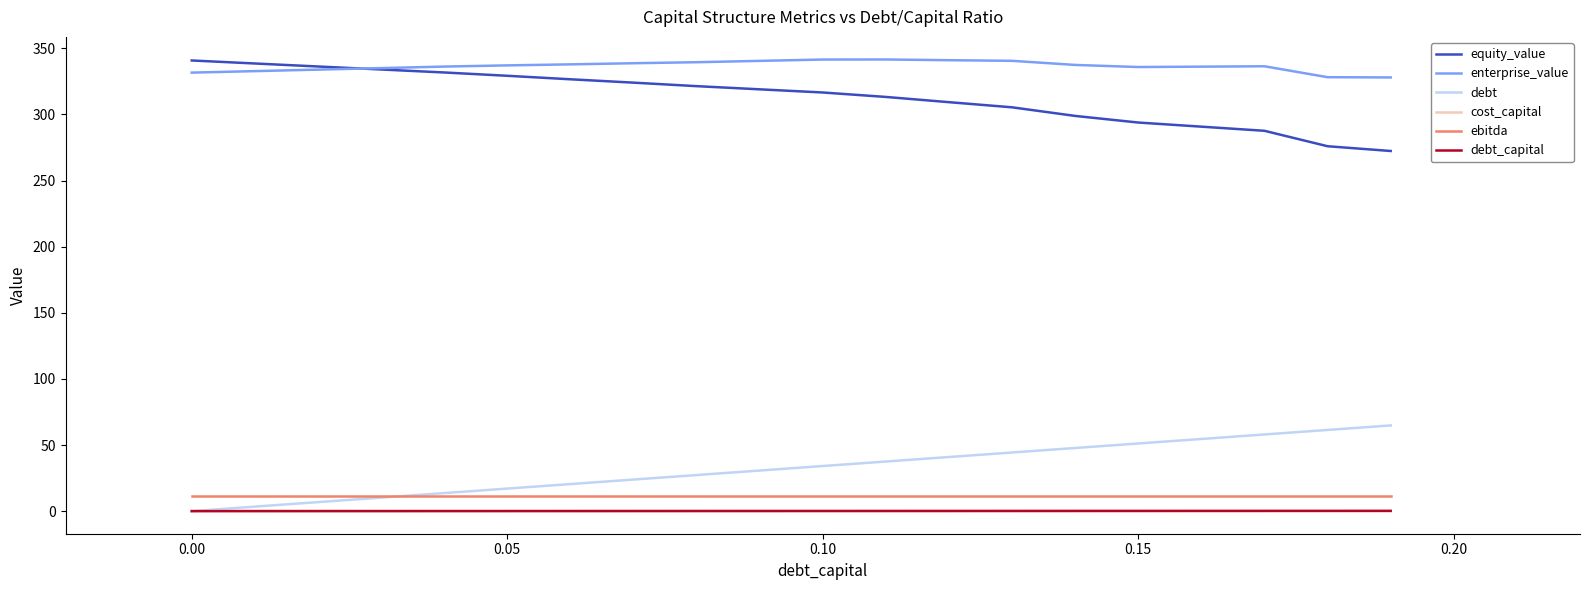

What is the maximum value shown in the chart?

341.6